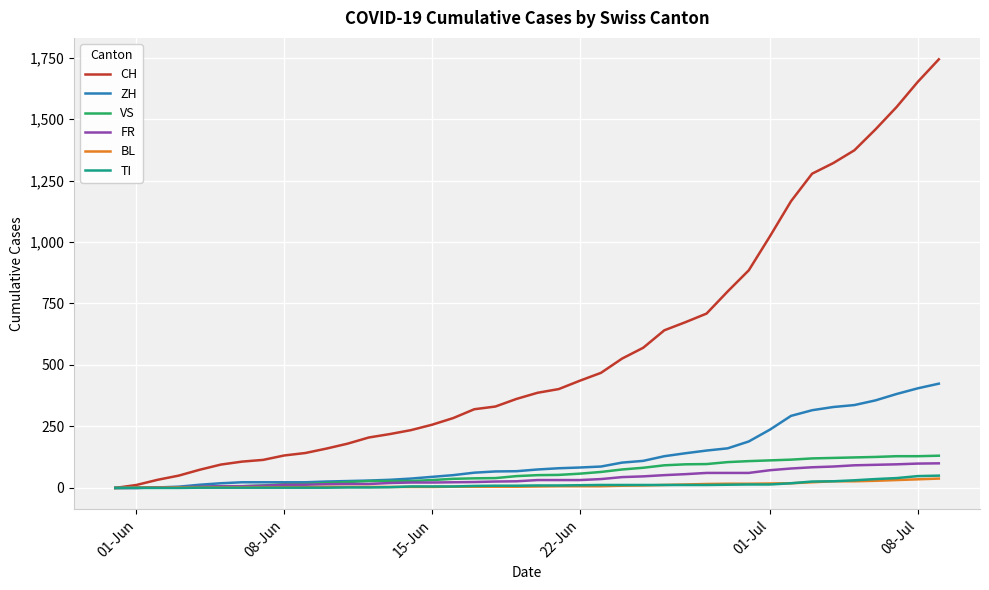

Which series has the widest spread of values?

CH